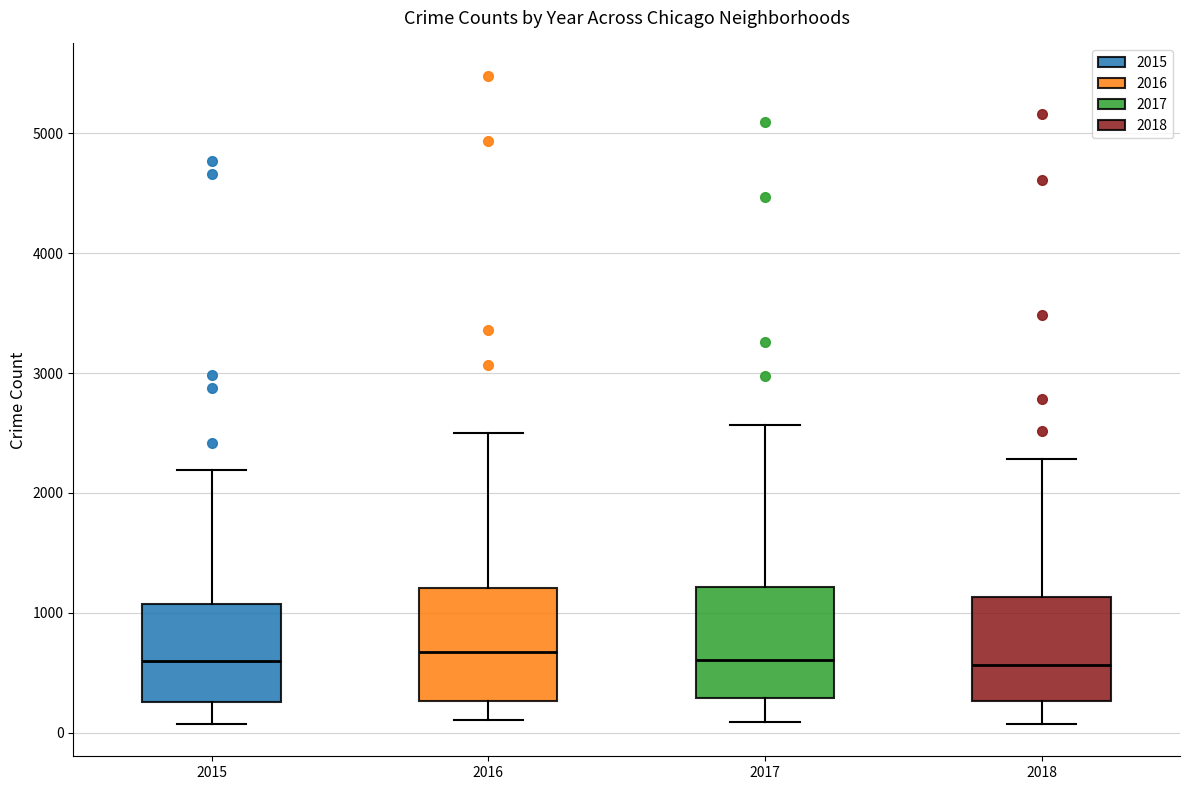

Reading left to right, read every box against the y-axis: the position of its median line, the range the box covers, and the ends of its whiskers. The values are not printed on the chart, so give them approximately, as read against the axis.

2015: median 600, box 300 to 1100, whiskers 100 to 2200
2016: median 700, box 300 to 1200, whiskers 100 to 2500
2017: median 600, box 300 to 1200, whiskers 100 to 2600
2018: median 600, box 300 to 1100, whiskers 100 to 2300